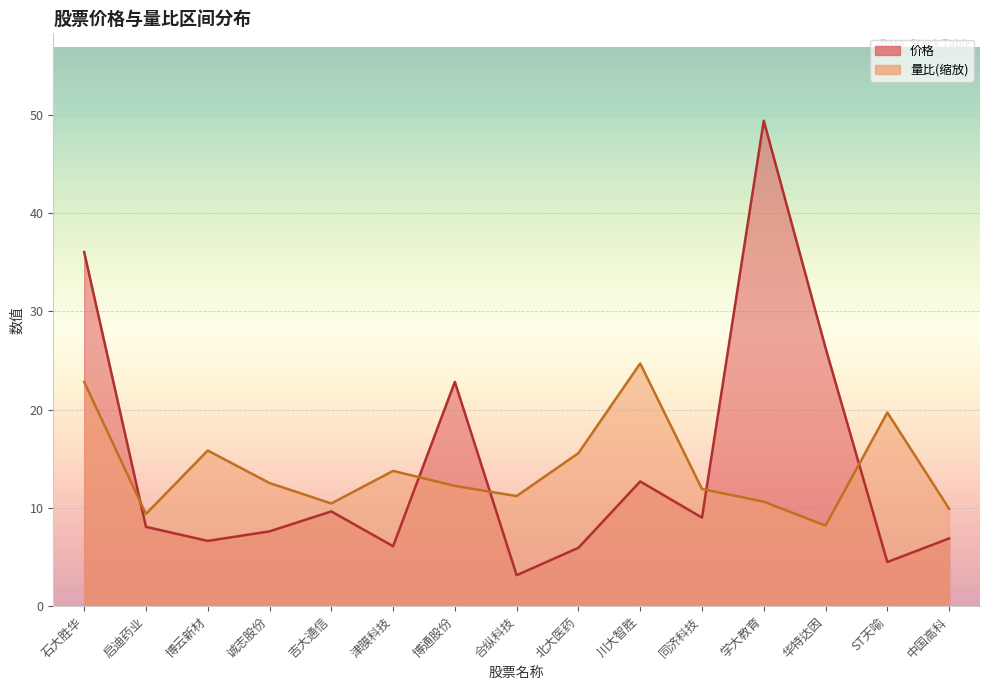

Where is the first local maximum for 量比?

博云新材